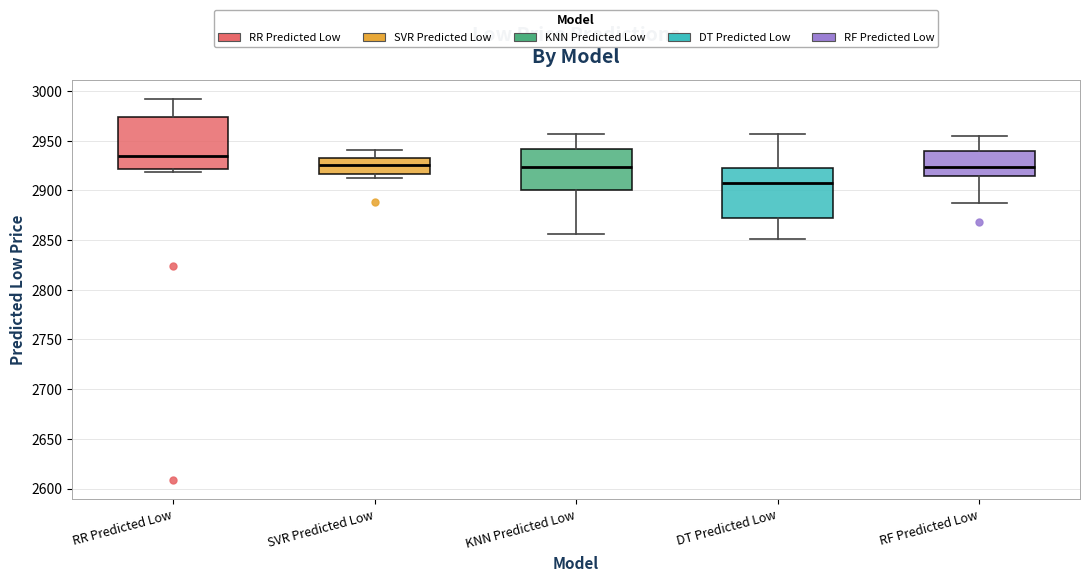

Which box has the lowest median line?

DT Predicted Low